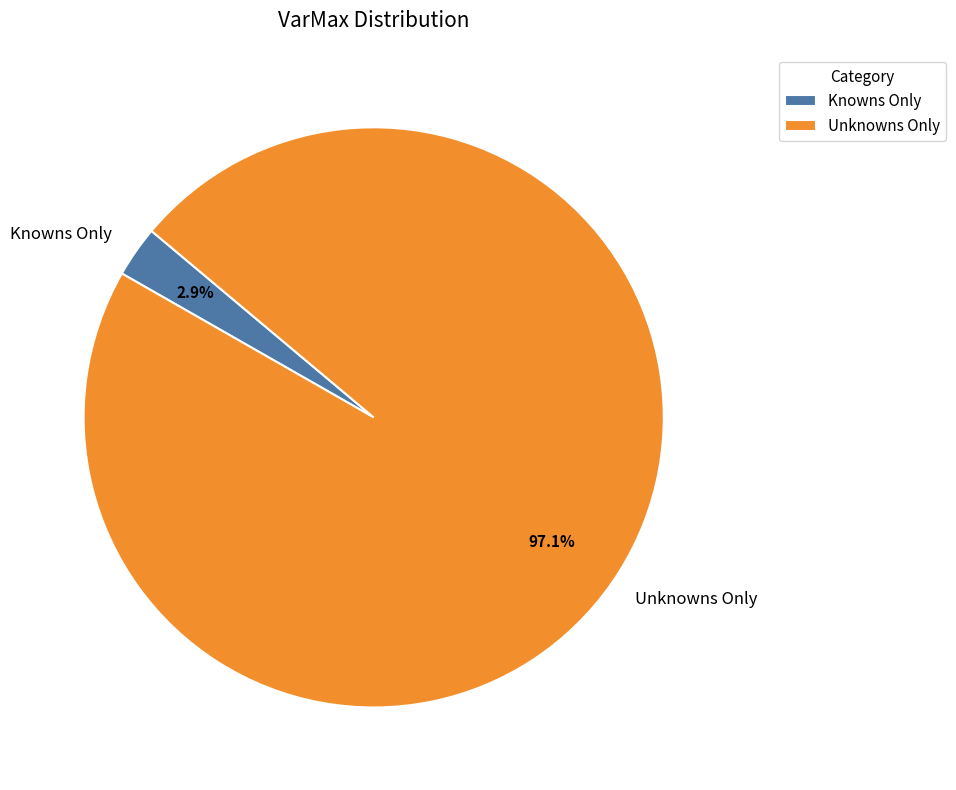

Which slice represents more than half of the pie?

Unknowns Only